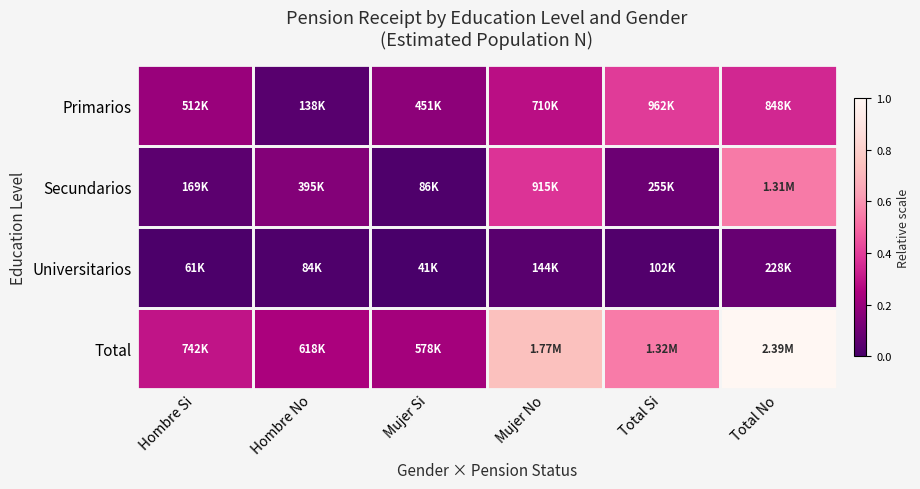

Which series has the widest spread of values?

Total